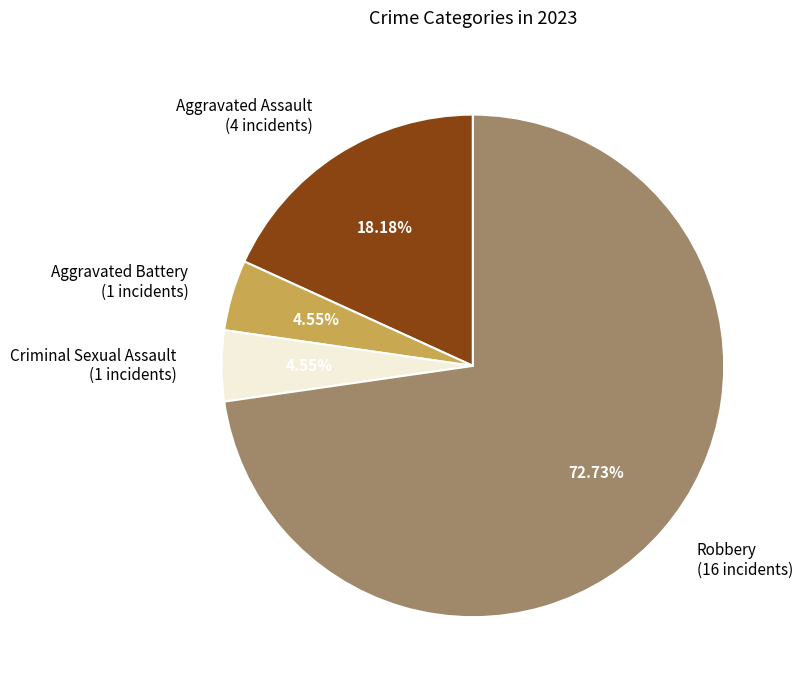

To the nearest percent, what percentage of the pie is Aggravated Assault?

18%